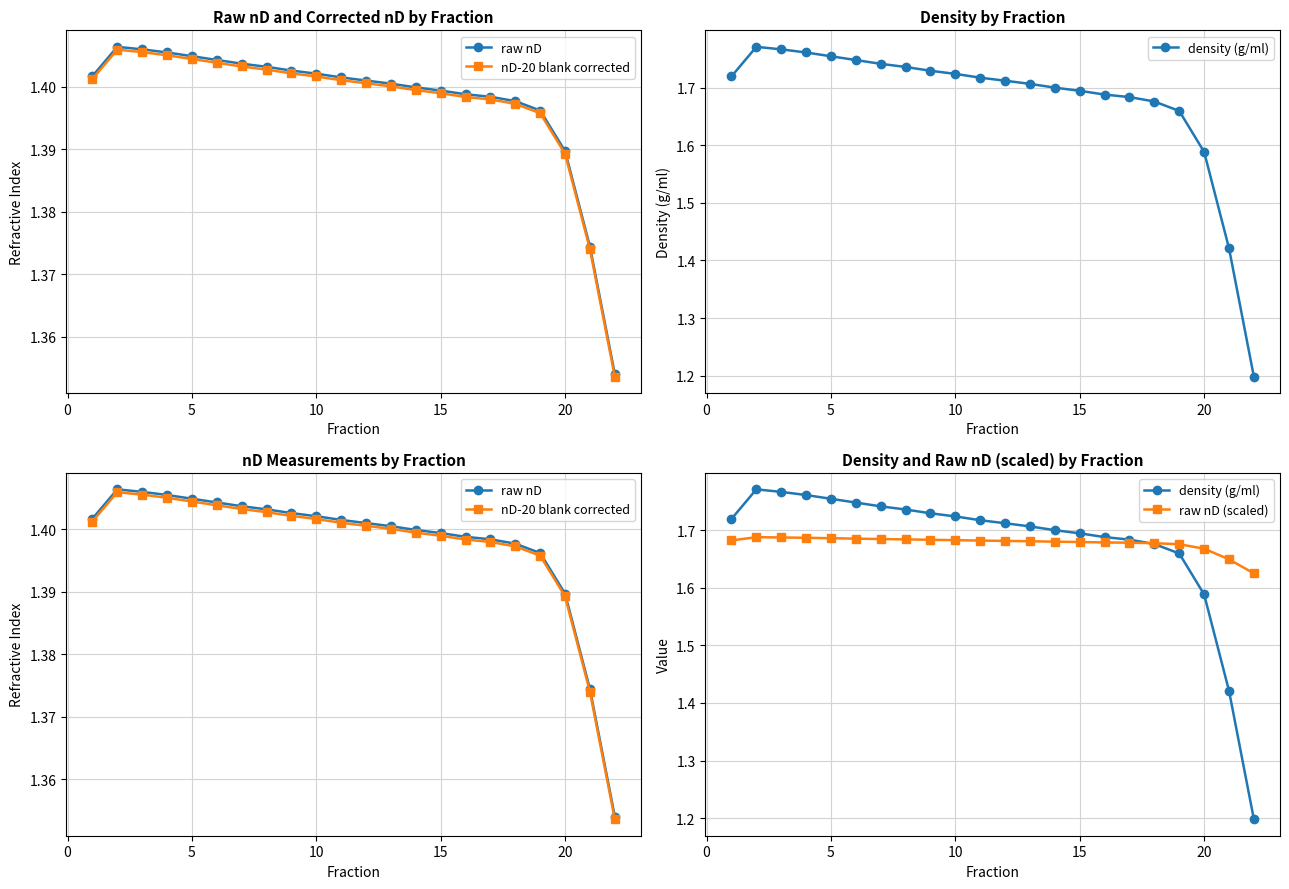

What is the approximate value of nD-20 blank corrected at 20?

1.4